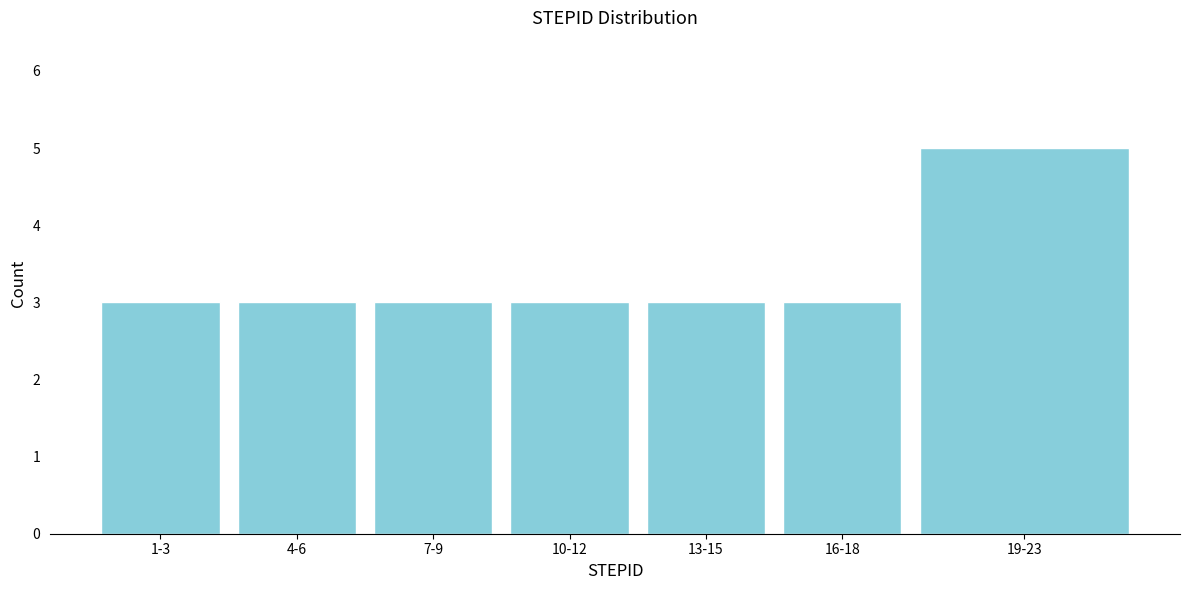

Reading left to right, transcribe all the data shown in this chart.

3	3	3	3	3	3	5